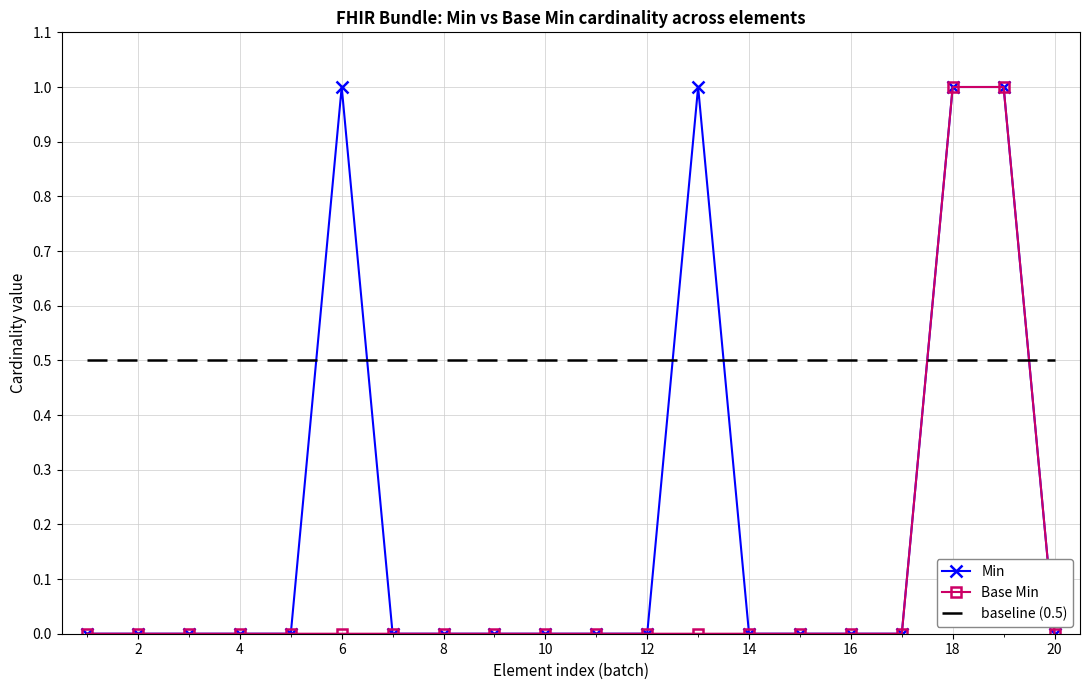

What is the maximum value shown in the chart?

1.0